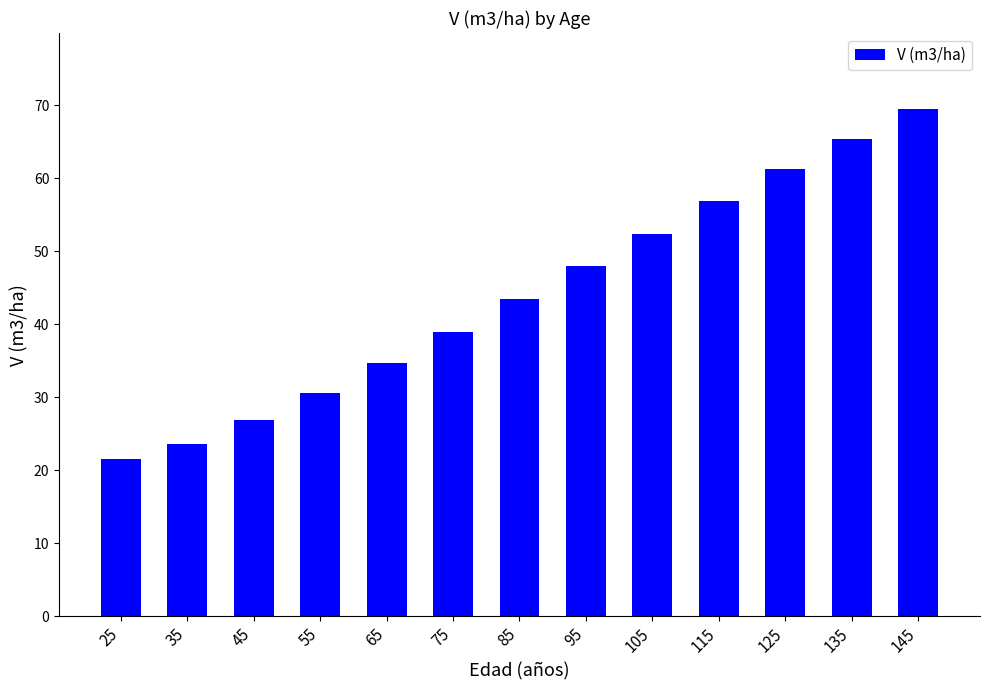

The value at 135 is 65.4. True or false?

True